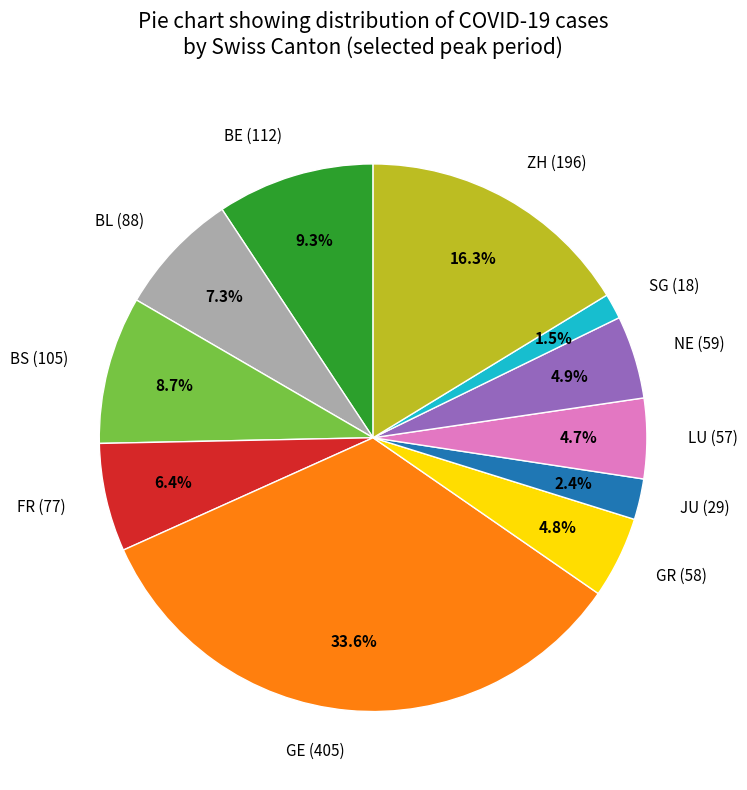

Count the number of slices in the pie.

11